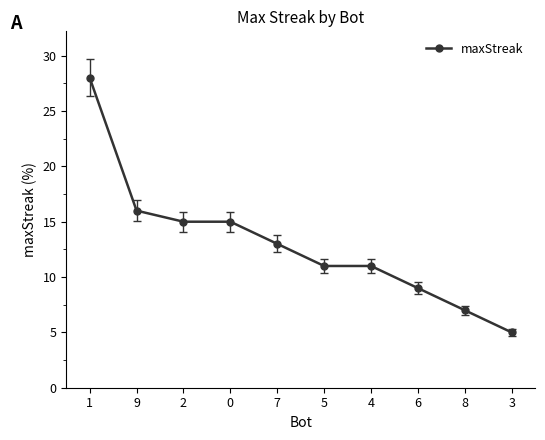

Reading right to left, what are all the values shown in this chart?

5	7	9	11	11	13	15	15	16	28